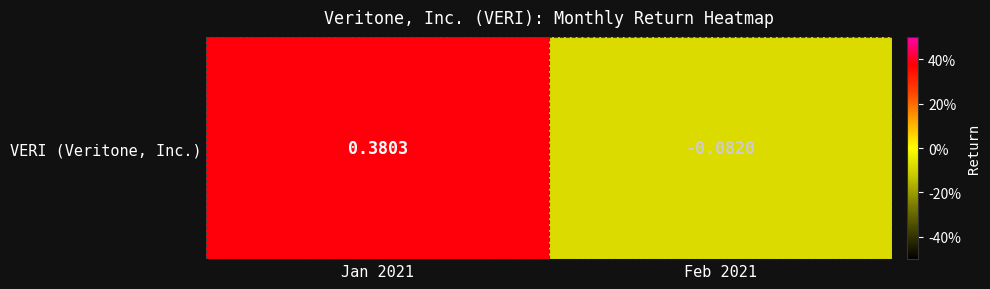

Which label corresponds to the largest value in the chart?

Jan 2021